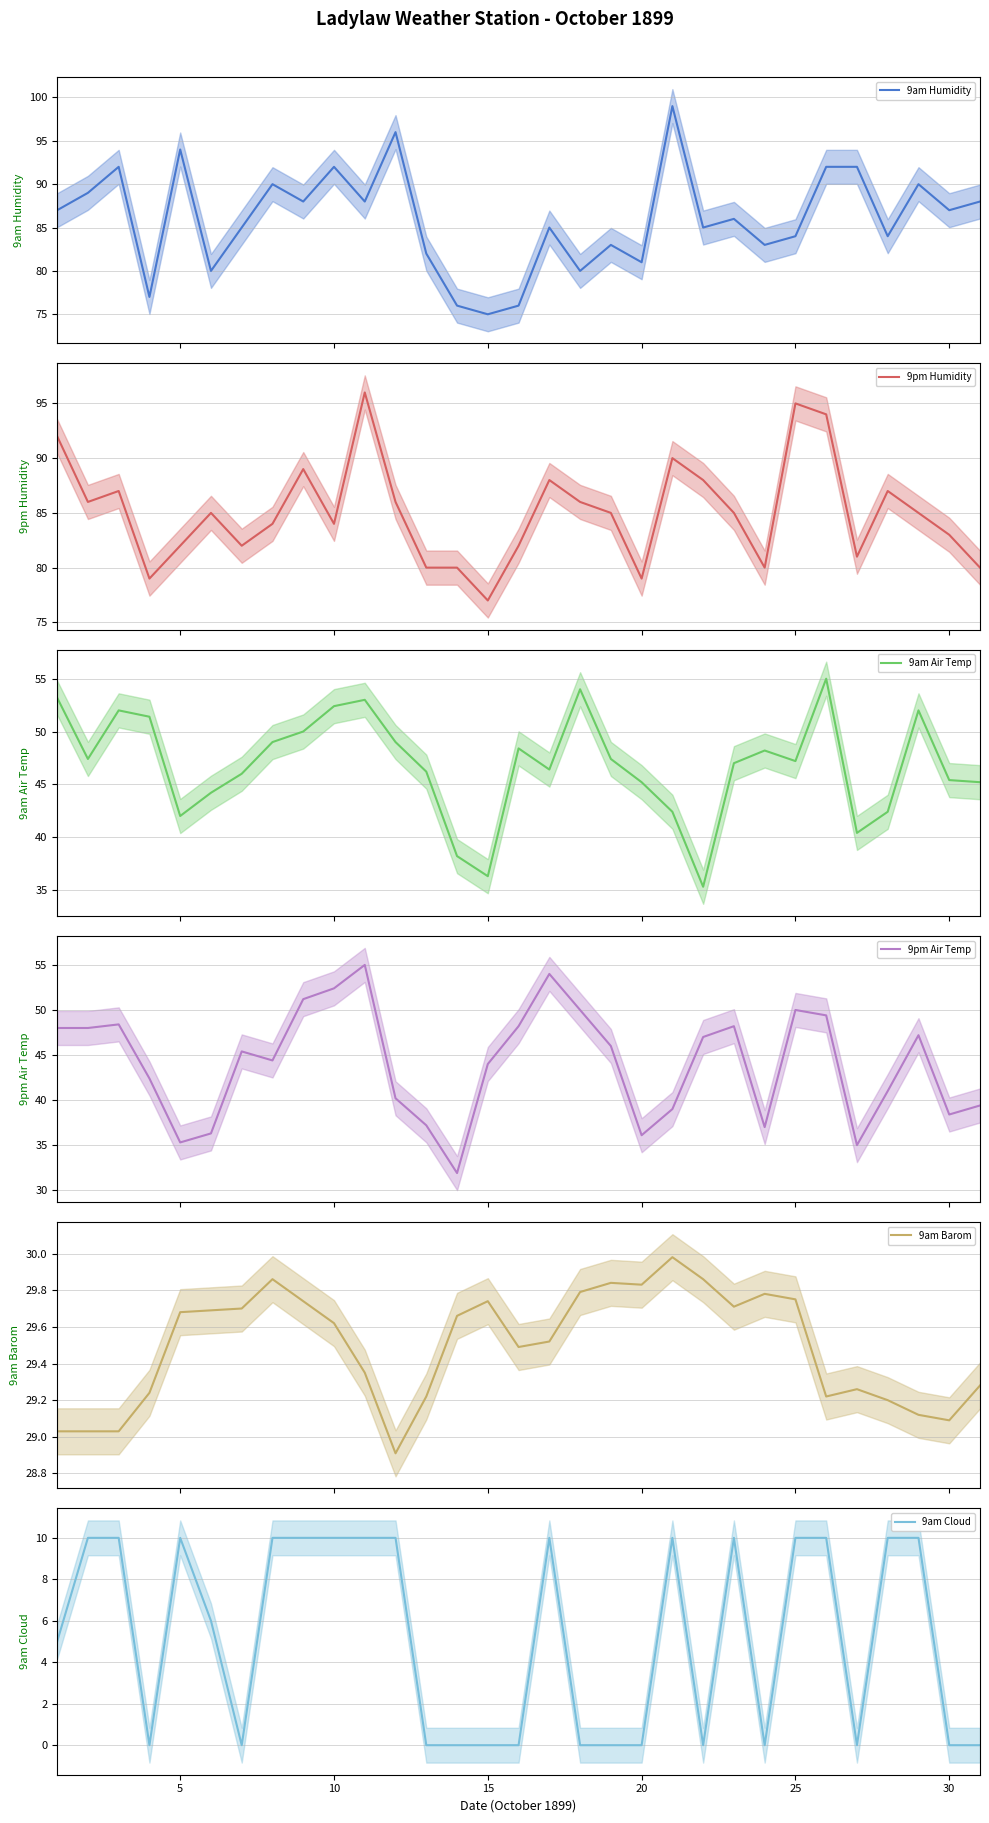

What is the minimum value for 9am Humidity?

75